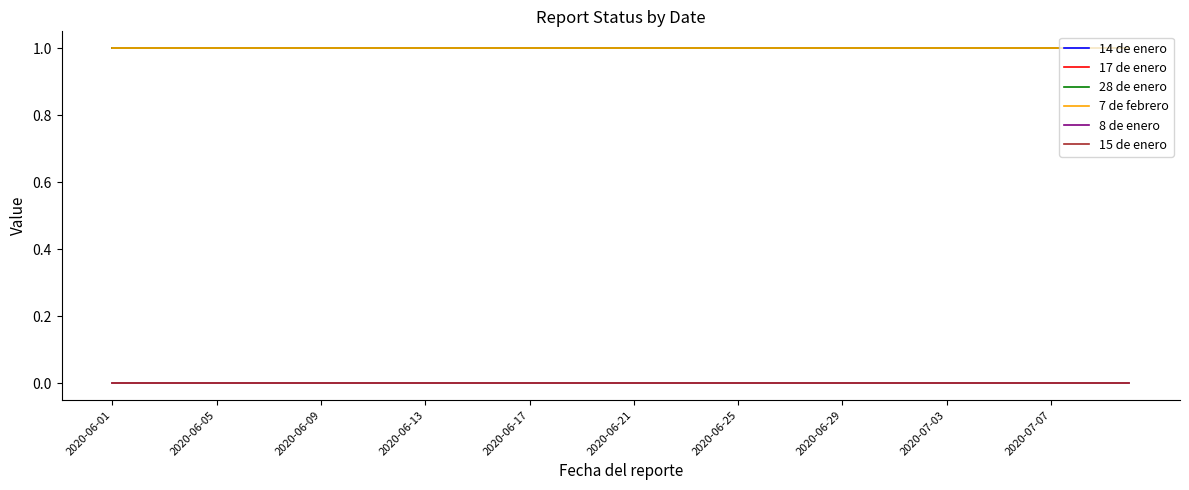

Is this an area chart (filled region under the line)?

No